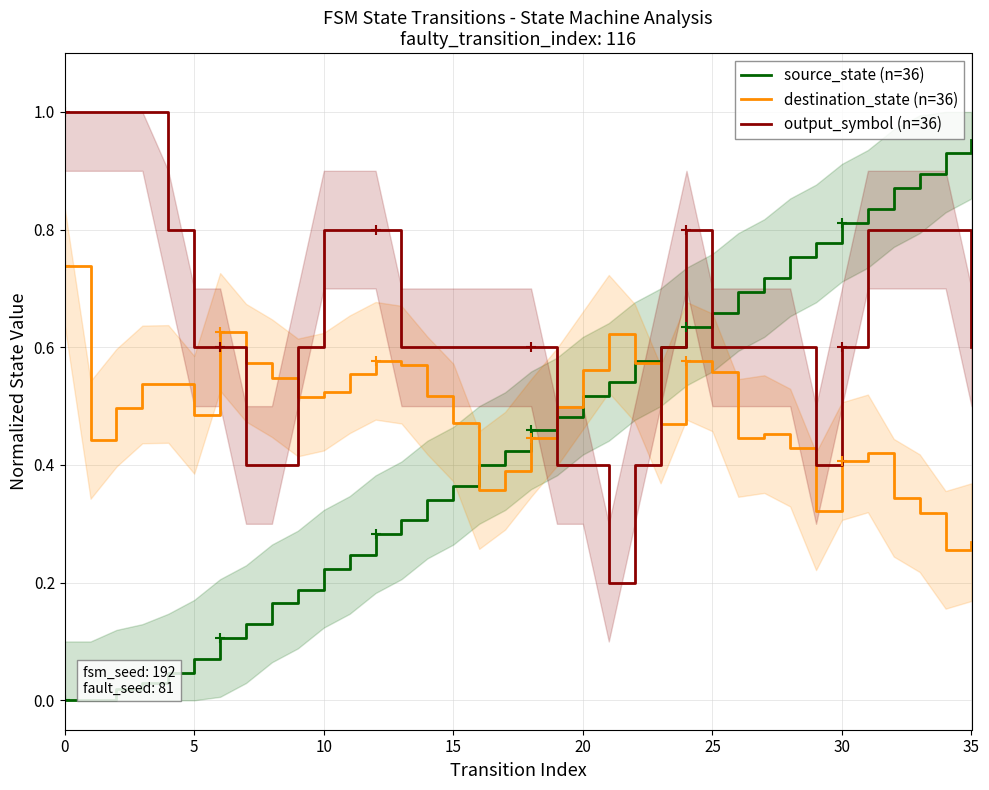

What are all the series names shown in the legend?

source_state (n=36), destination_state (n=36), output_symbol (n=36)